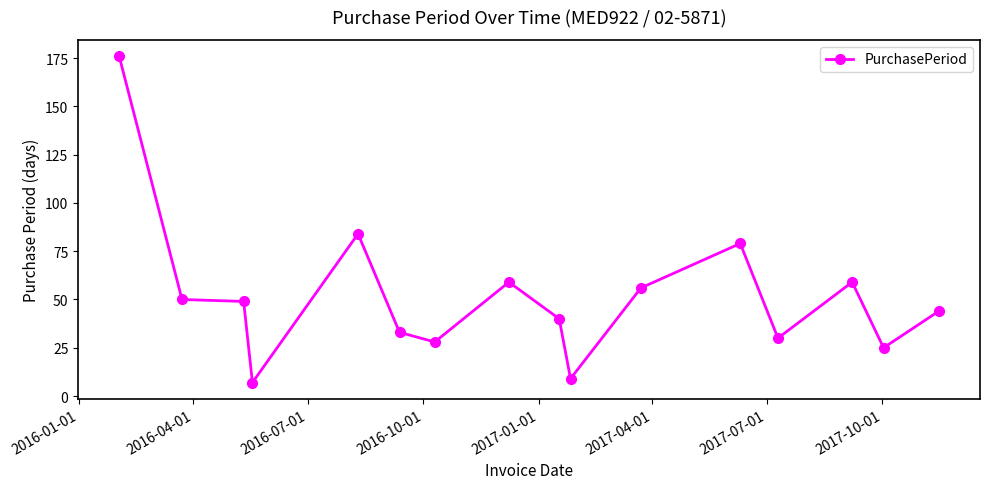

True or false: there are more than 2 points higher than both neighbors.

True